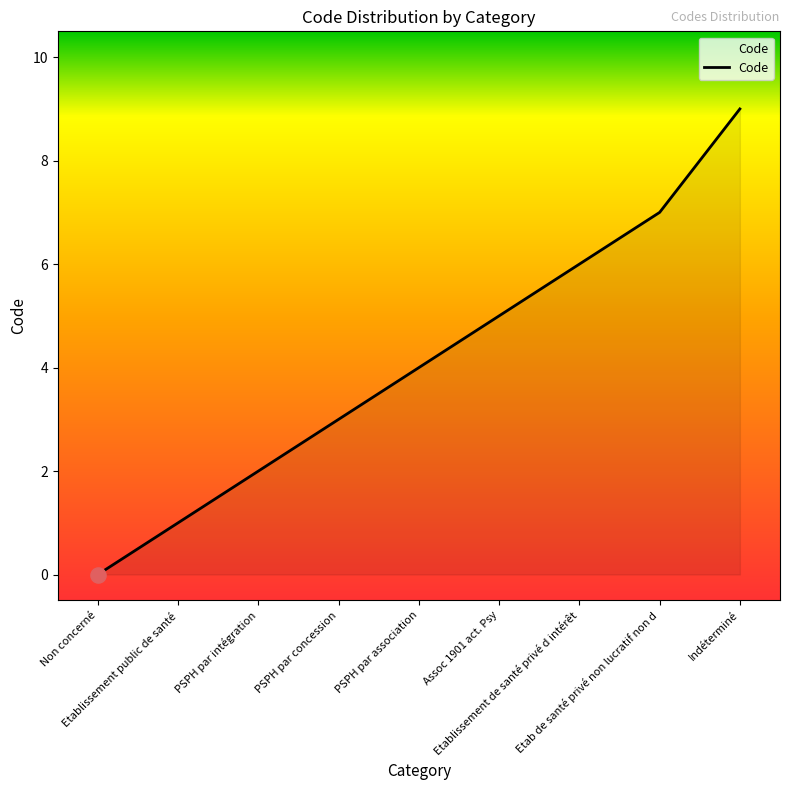

What is the ratio of the value at Indéterminé to the value at Etab de santé privé non lucratif non d?

1.3